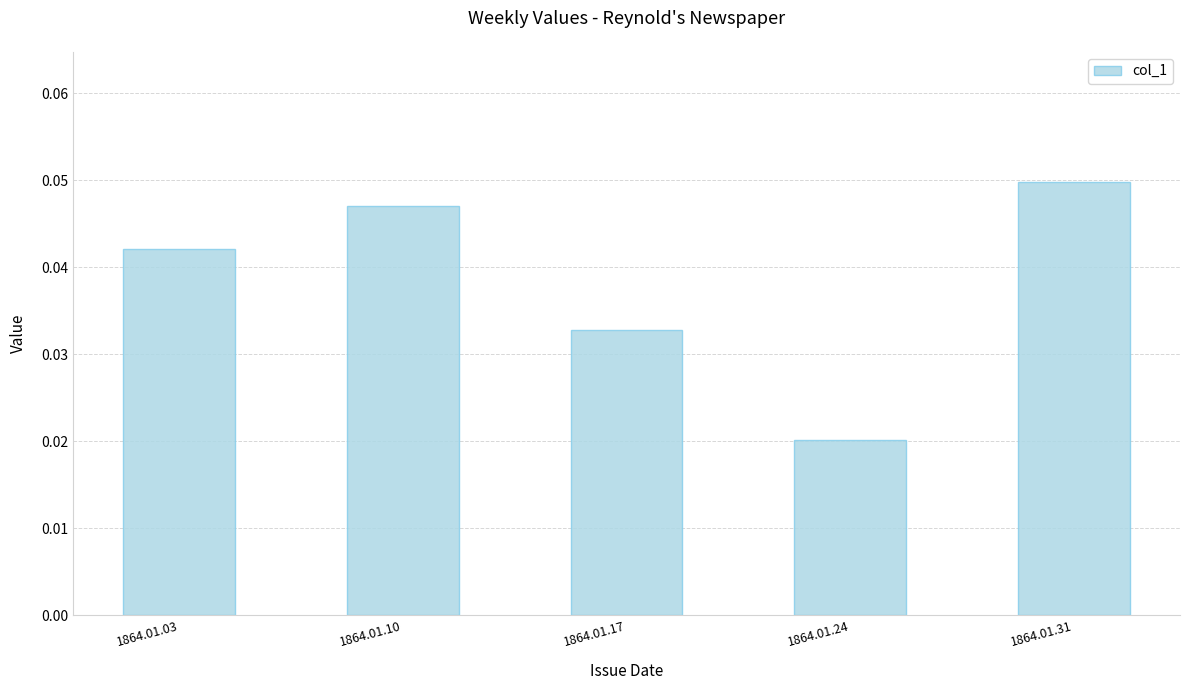

Rank the categories by value from lowest to highest.

1864.01.24, 1864.01.17, 1864.01.03, 1864.01.10, 1864.01.31